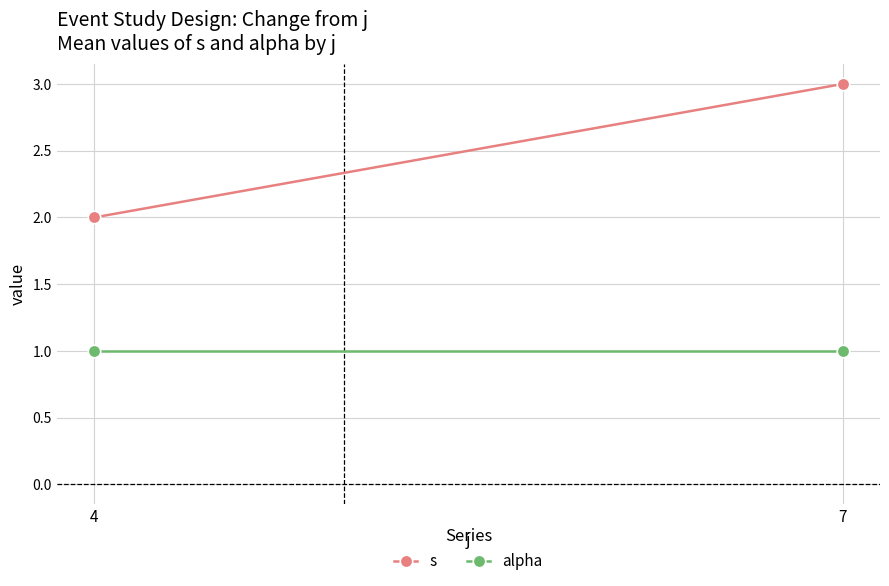

Reading left to right, extract all data points from this chart.

s: 2	3
alpha: 1	1